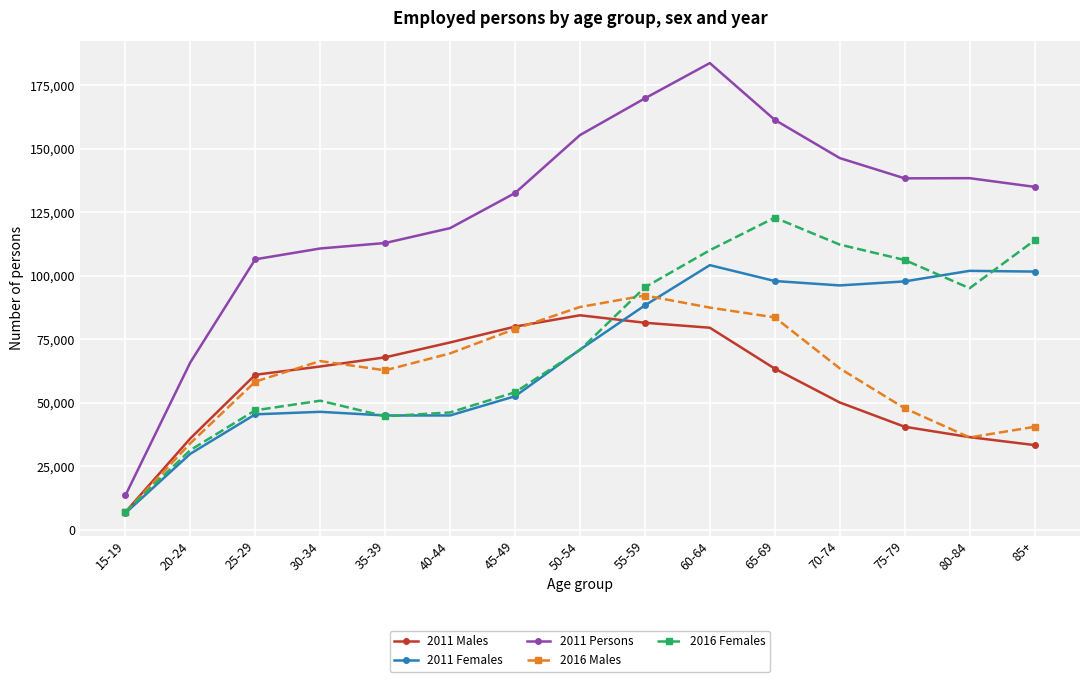

Does the chart display data point markers on the line(s)?

Yes